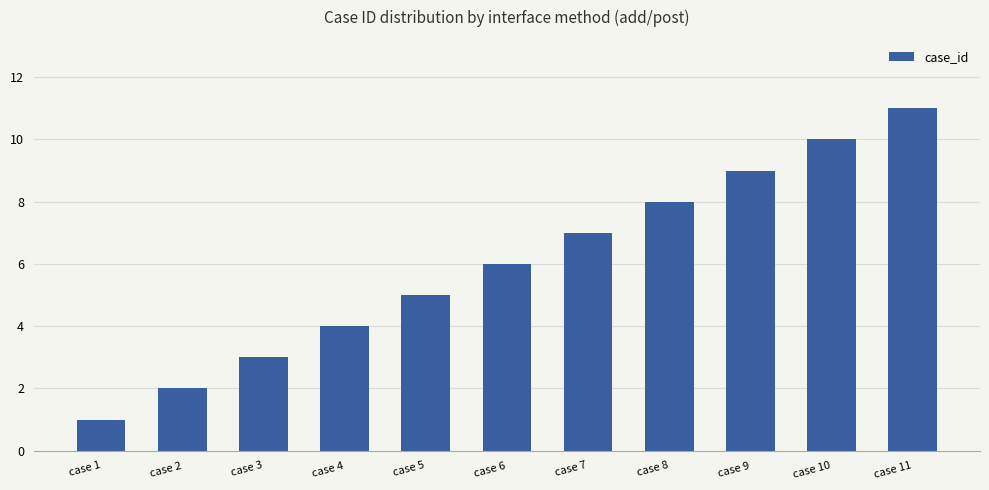

Rank the categories by value from lowest to highest.

case 1, case 2, case 3, case 4, case 5, case 6, case 7, case 8, case 9, case 10, case 11